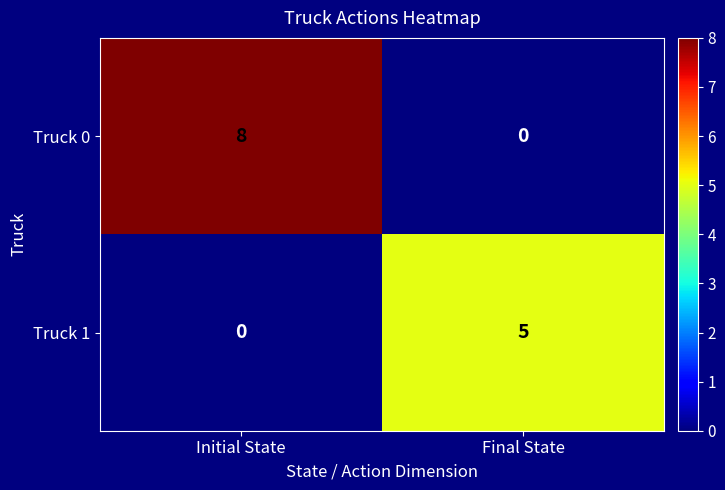

How many data points in Truck 1 are less than 5?

1